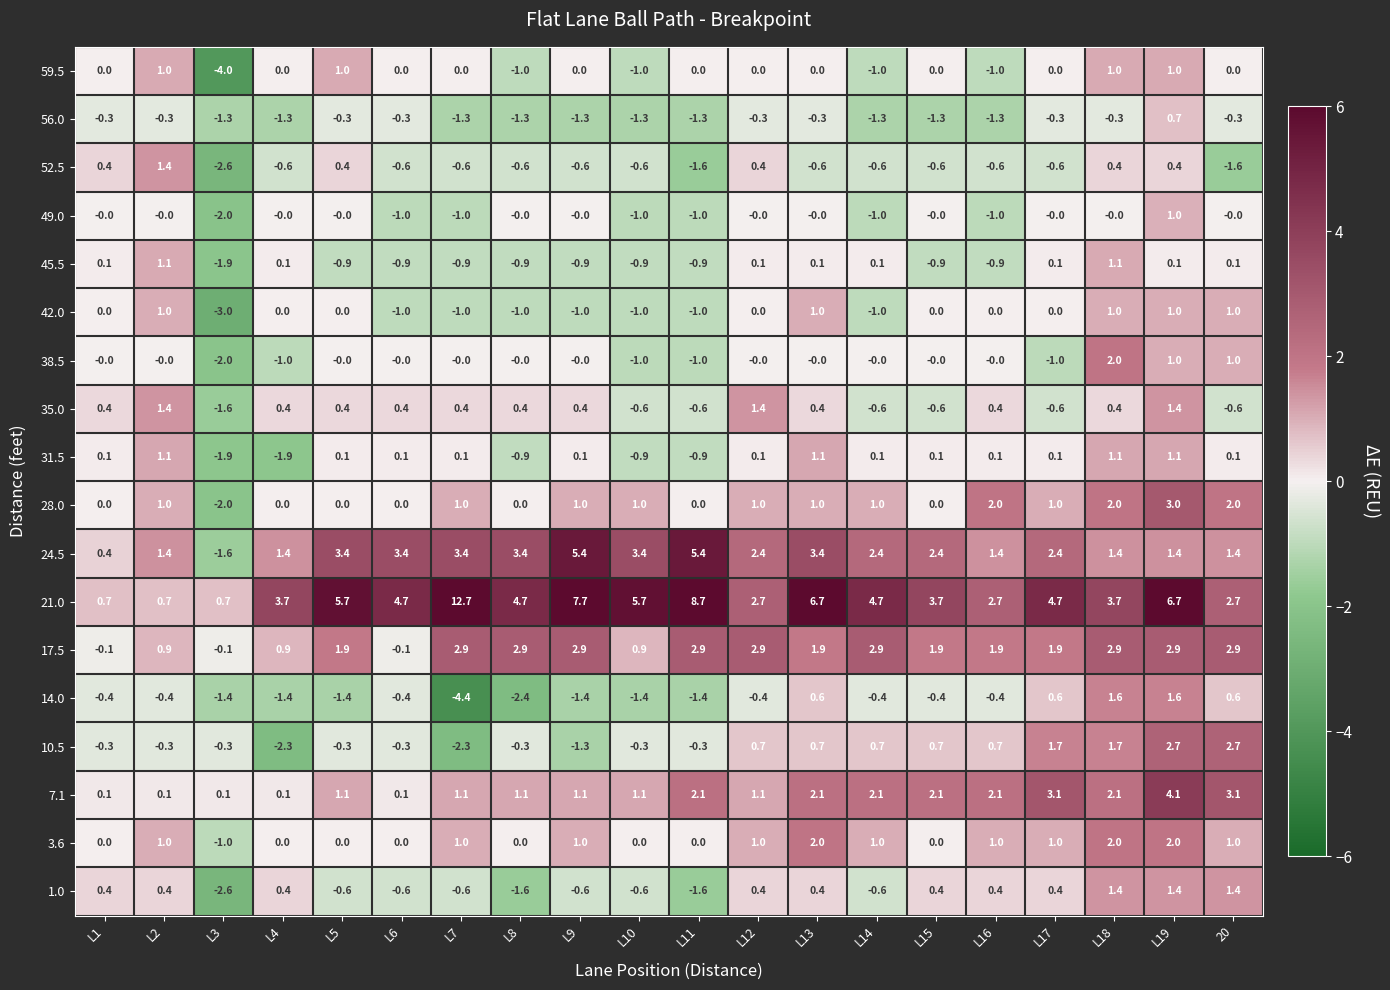

What is the approximate value of 14.0 at L8?

-2.4